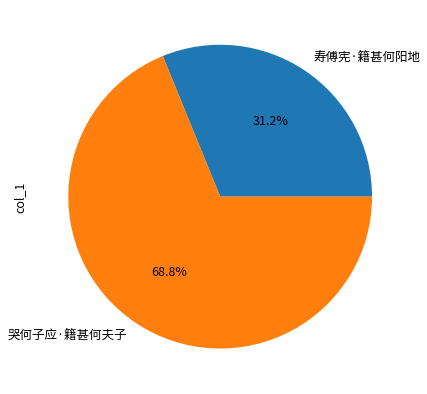

Between 哭何子应·籍甚何夫子 and 寿傅宪·籍甚何阳地, which is larger?

哭何子应·籍甚何夫子